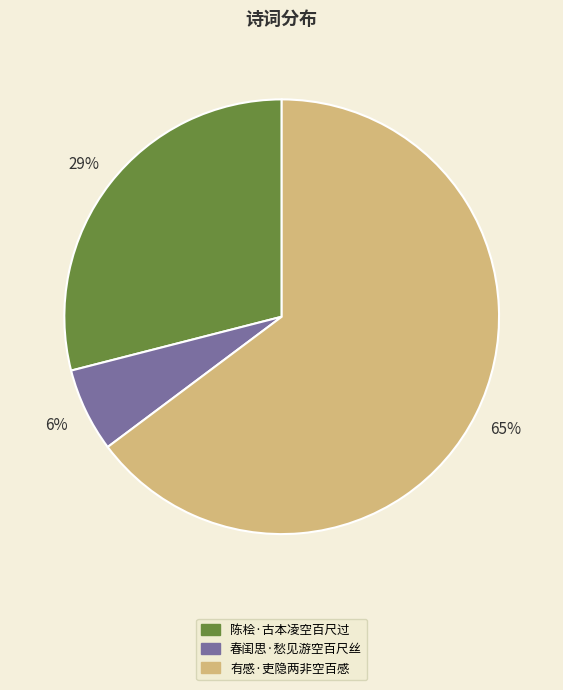

How many slices are in this pie chart?

3